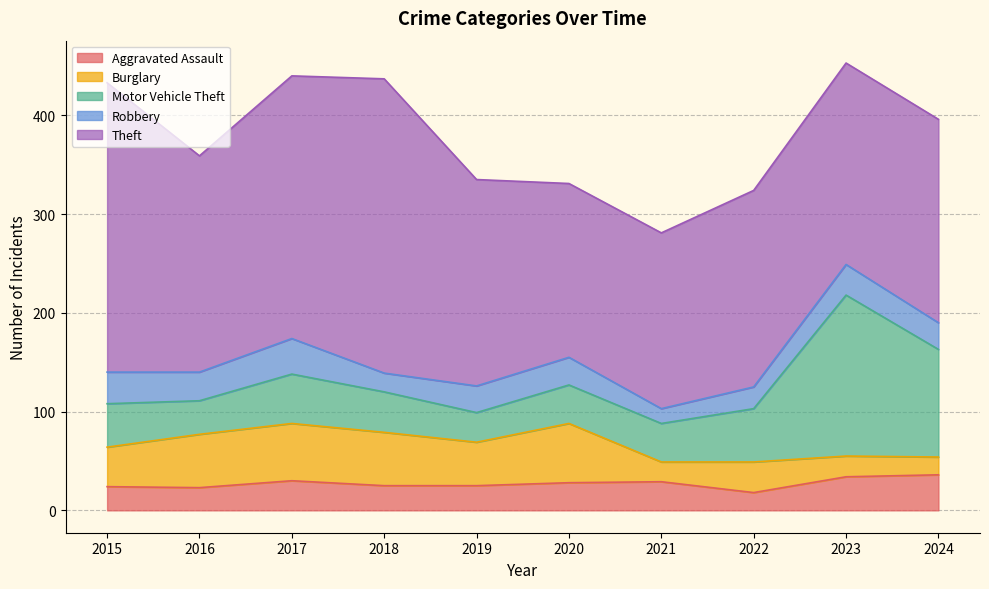

Where does the Robbery series first go above 28?

2015